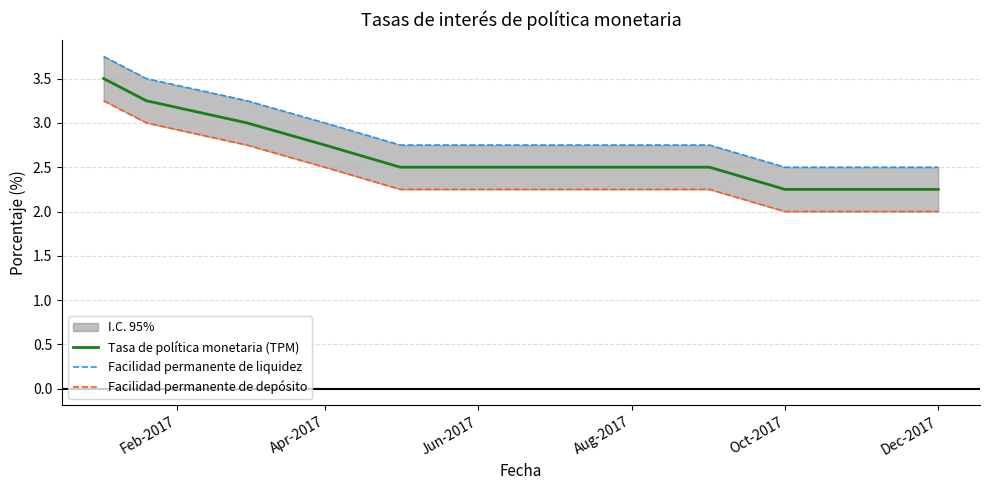

True or false: Facilidad permanente de depósito has more than 1 interior local peaks.

False